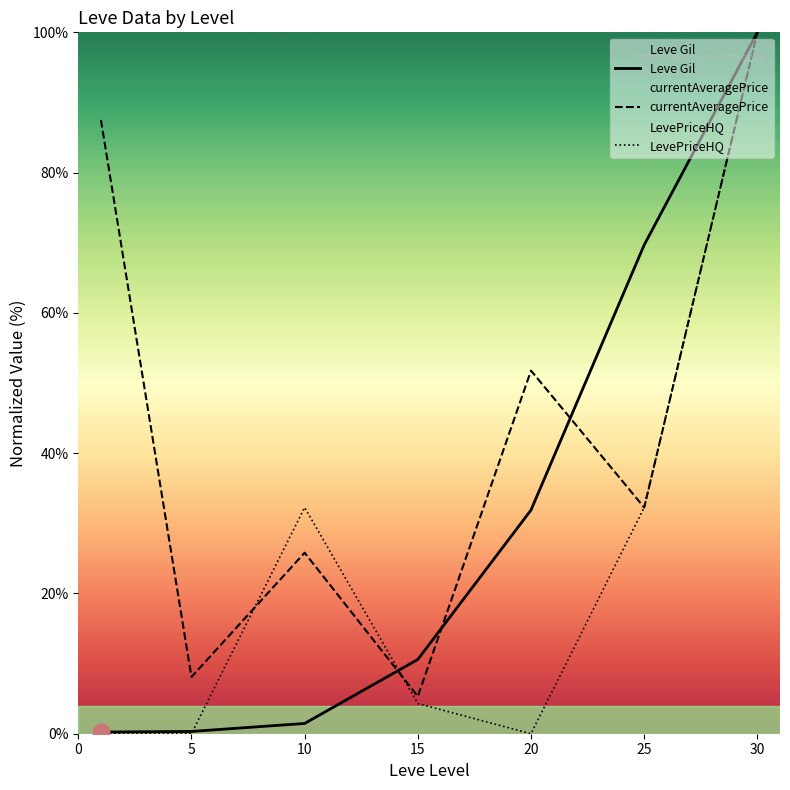

Between 20 and 25, which series saw the biggest shift?

Leve Gil